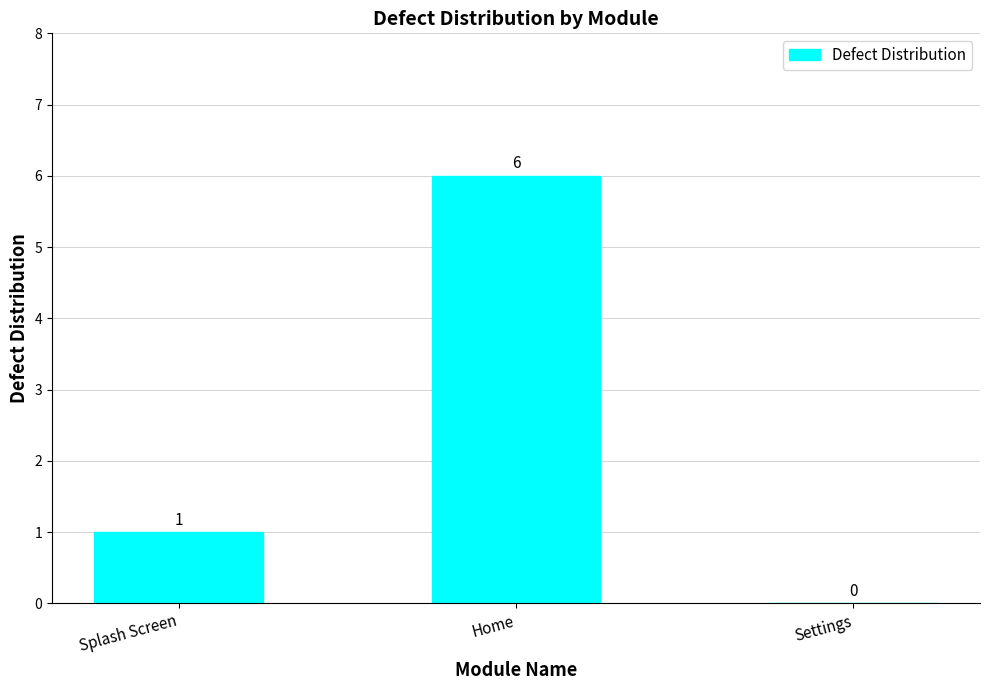

What is the maximum value shown in the chart?

6